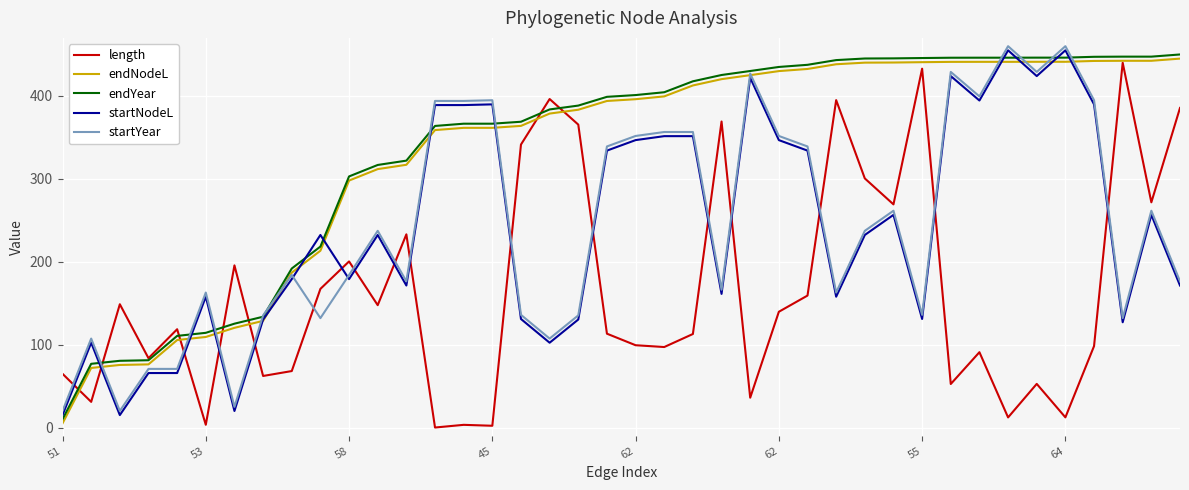

What is the maximum value for startYear?

460.0